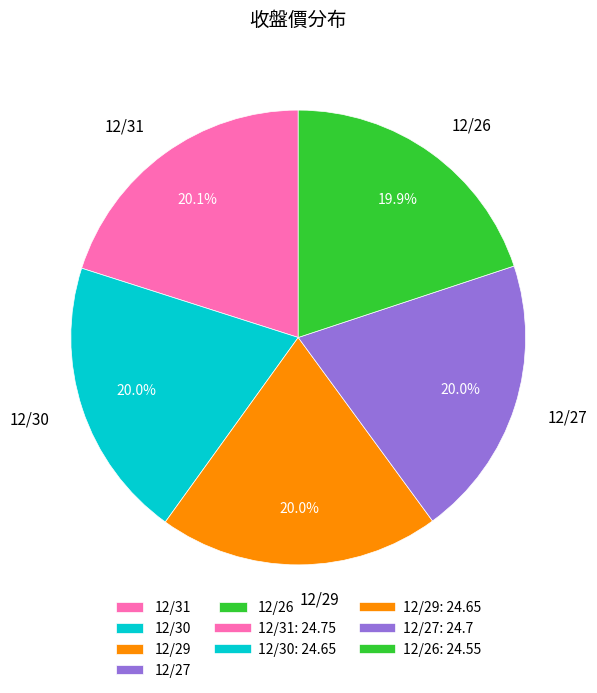

Is it true that 12/26 is 20% of the pie?

True